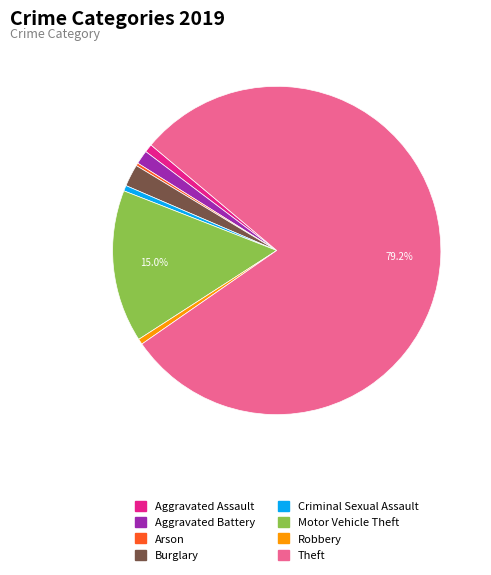

What is the ratio of the value at Criminal Sexual Assault to the value at Robbery?

1.0